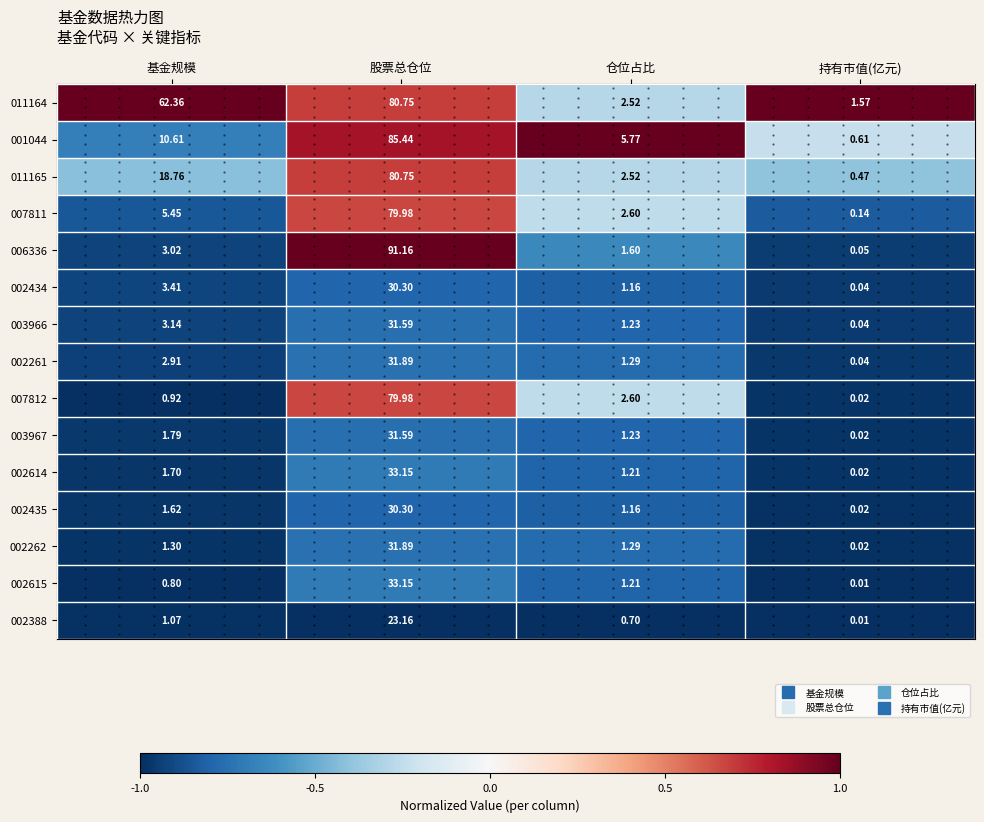

Count the number of categories in the chart.

4